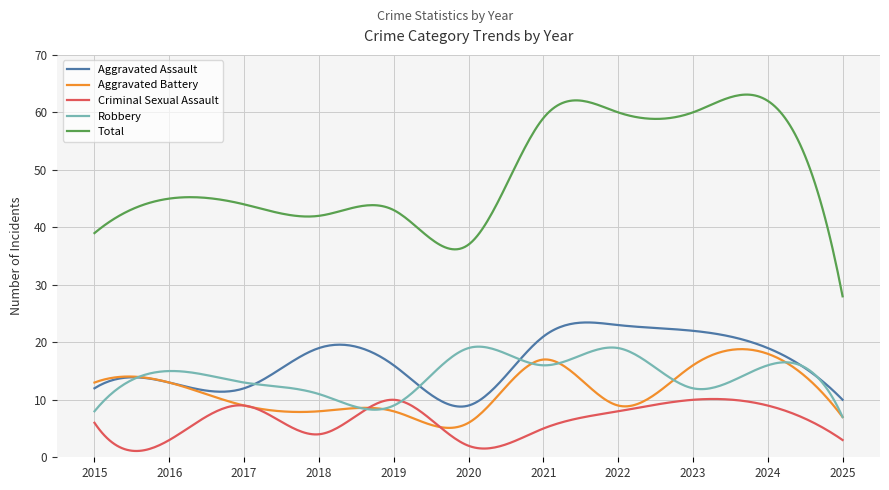

What is the minimum value for Total?

28.0